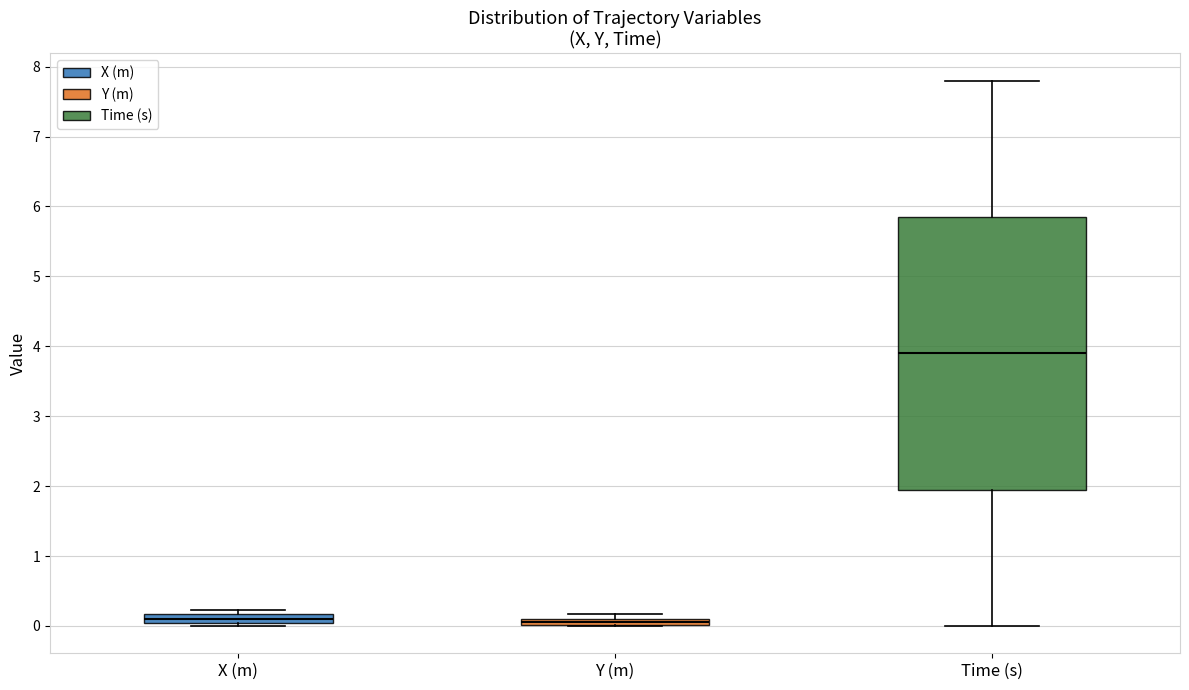

Comparing the boxes themselves (not the whiskers), which one is the tallest?

Time (s)